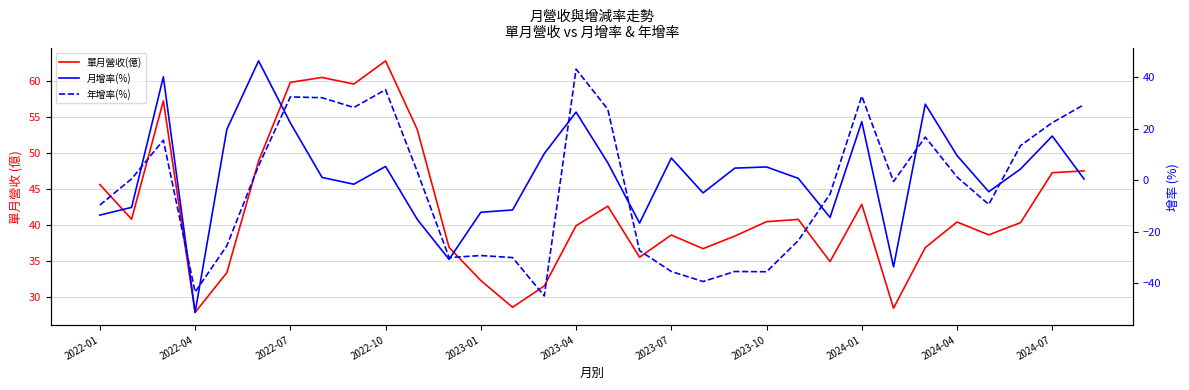

Reading left to right, extract all data points from this chart.

單月營收(億): 45.6	40.8	57.3	27.9	33.4	48.9	59.9	60.5	59.6	62.8	53.3	36.9	32.3	28.6	31.6	39.9	42.6	35.6	38.6	36.8	38.5	40.5	40.8	35.0	42.9	28.5	36.9	40.5	38.7	40.4	47.3	47.5
月增率(%): -13.5	-10.5	40.2	-51.3	19.8	46.4	22.3	1.1	-1.5	5.4	-15.2	-30.7	-12.4	-11.5	10.4	26.5	6.8	-16.6	8.7	-4.9	4.8	5.2	0.8	-14.4	22.8	-33.6	29.6	9.6	-4.4	4.4	17.2	0.5
年增率(%): -9.6	0.6	15.6	-43.4	-25.4	5.7	32.4	32.1	28.3	35.2	3.4	-30.0	-29.2	-30.0	-44.9	43.2	27.6	-27.3	-35.4	-39.3	-35.4	-35.5	-23.4	-5.3	32.7	-0.5	16.8	1.3	-9.3	13.5	22.4	29.4